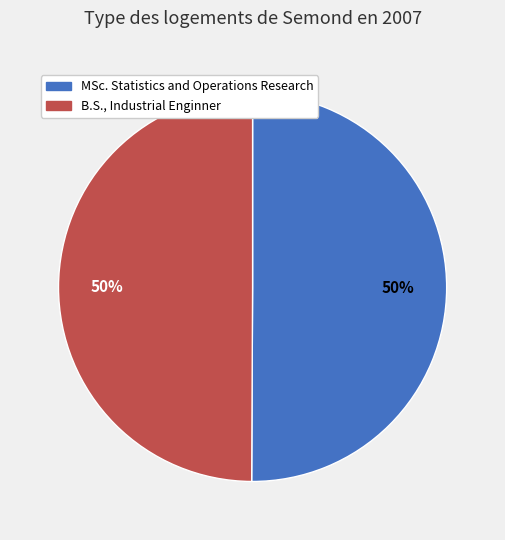

What percentage is the B.S., Industrial Enginner slice, to the nearest percent?

50%